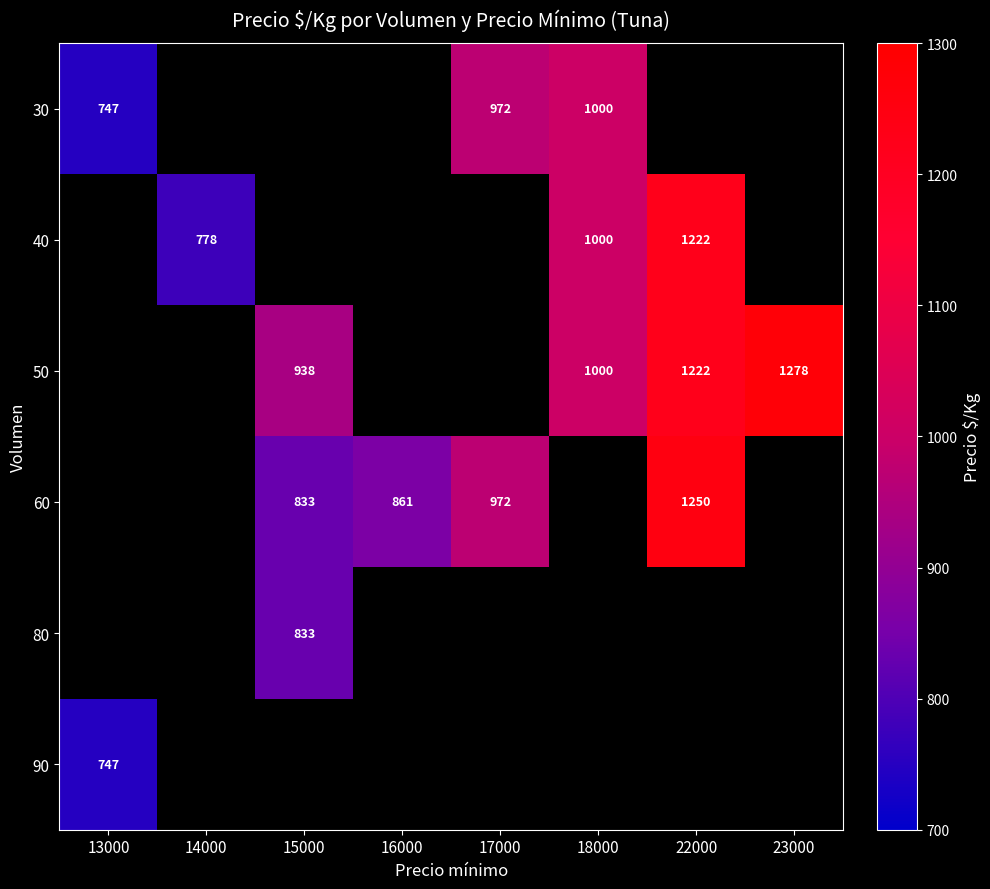

What is the difference between the 60 values at 15000 and 16000?

28